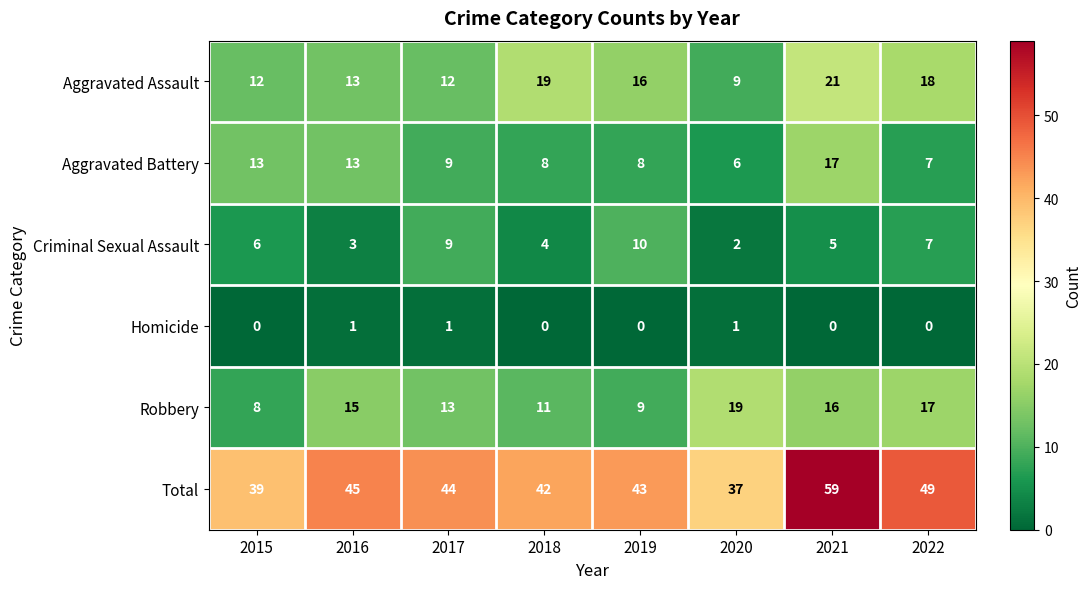

List the labels in order of Total value, largest first.

2021, 2022, 2016, 2017, 2019, 2018, 2015, 2020